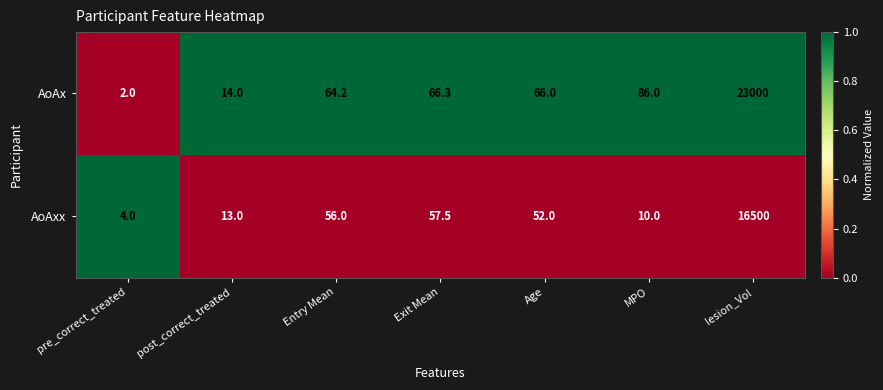

Reading left to right, what are all the values shown in this chart?

AoAx: pre_correct_treated=2.0	post_correct_treated=14.0	Entry Mean=64.2	Exit Mean=66.3	Age=66.0	MPO=86.0	lesion_Vol=23000.0
AoAxx: pre_correct_treated=4.0	post_correct_treated=13.0	Entry Mean=56.0	Exit Mean=57.5	Age=52.0	MPO=10.0	lesion_Vol=16500.0